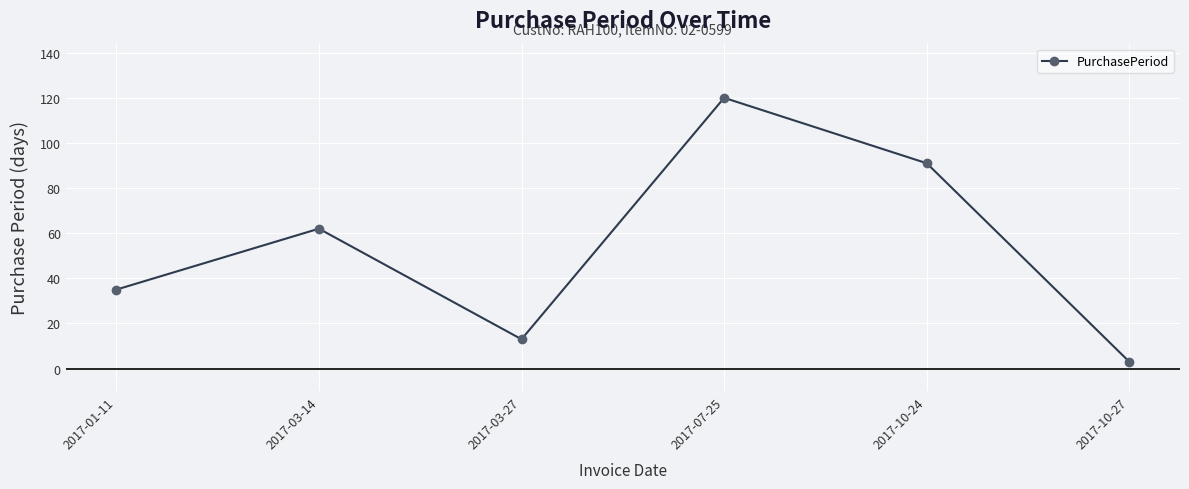

The value at 2017-03-27 is 13. True or false?

True